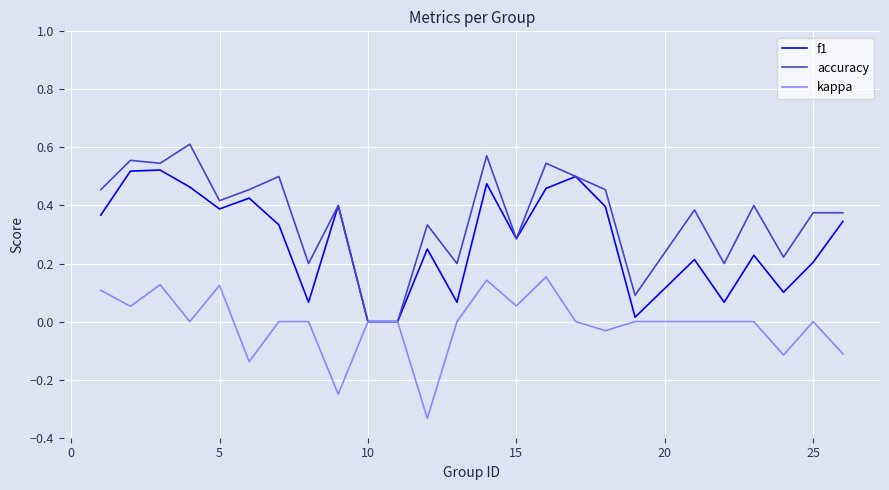

Which series has the widest spread of values?

accuracy